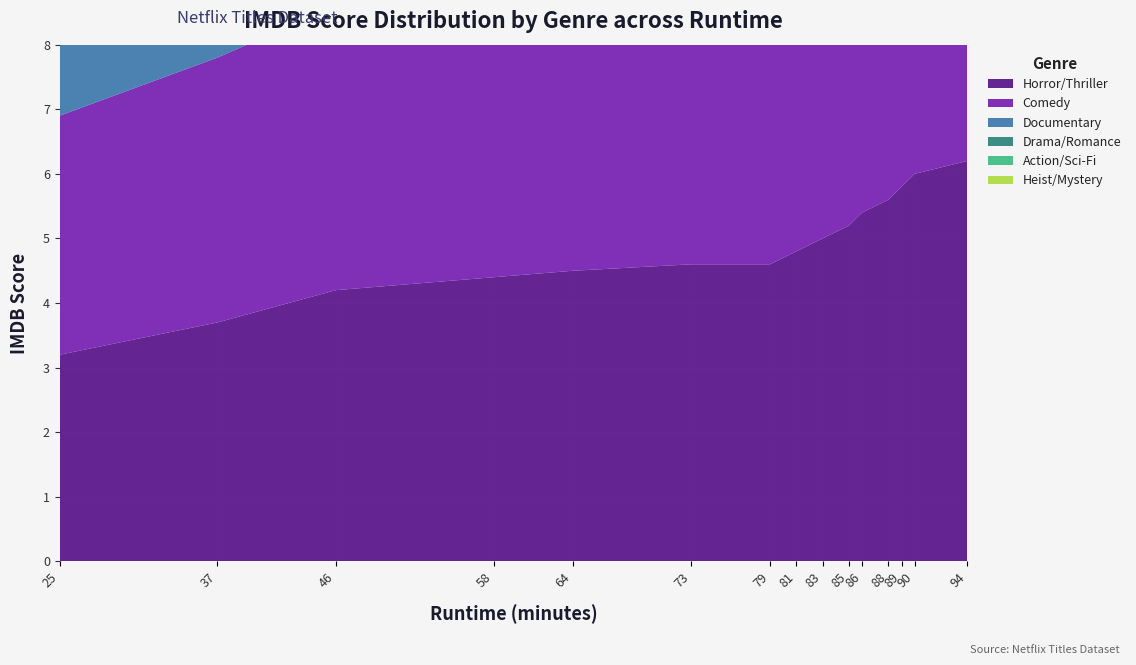

Reading left to right, extract all data points from this chart.

Horror/Thriller: 25=3.2	37=3.7	46=4.2	58=4.4	64=4.5	73=4.6	79=4.6	81=4.8	83=5.0	85=5.2	86=5.4	88=5.6	89=5.8	90=6.0	94=6.2
Comedy: 25=3.7	37=4.1	46=4.4	58=4.5	64=4.6	73=4.7	79=4.8	81=5.0	83=5.1	85=5.3	86=5.5	88=5.7	89=5.9	90=6.1	94=6.4
Documentary: 25=2.5	37=4.1	46=4.3	58=4.4	64=4.6	73=4.6	79=4.7	81=4.9	83=5.0	85=5.2	86=5.4	88=5.6	89=5.8	90=6.0	94=6.3
Drama/Romance: 25=2.6	37=4.1	46=4.3	58=4.6	64=4.7	73=4.8	79=5.0	81=5.1	83=5.3	85=5.5	86=5.7	88=5.9	89=6.1	90=6.3	94=6.6
Action/Sci-Fi: 25=3.5	37=3.9	46=4.4	58=4.7	64=4.8	73=5.0	79=5.1	81=5.3	83=5.5	85=5.7	86=5.9	88=6.1	89=6.3	90=6.5	94=6.8
Heist/Mystery: 25=3.4	37=3.7	46=4.1	58=4.4	64=4.5	73=4.6	79=4.8	81=5.0	83=5.2	85=5.4	86=5.6	88=5.8	89=6.0	90=6.2	94=6.5